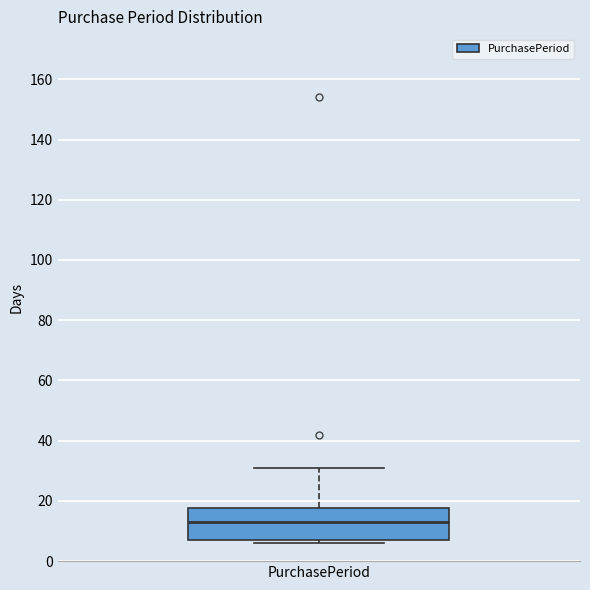

Transcribe this box plot: give where the median line is, the range the box spans, and where the two whiskers end, as read against the y-axis. The values are not printed on the chart, so give them approximately, as read against the axis.

median 14, box 8 to 18, whiskers 6 to 32